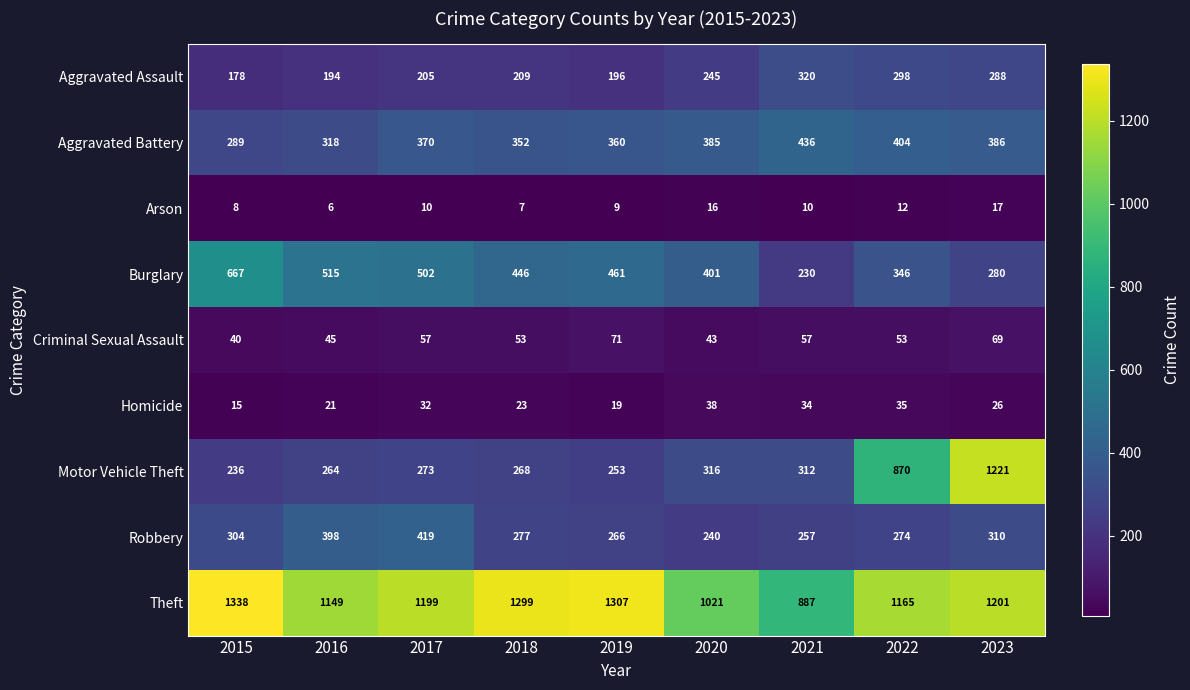

At how many categories does at least one series exceed 620?

9